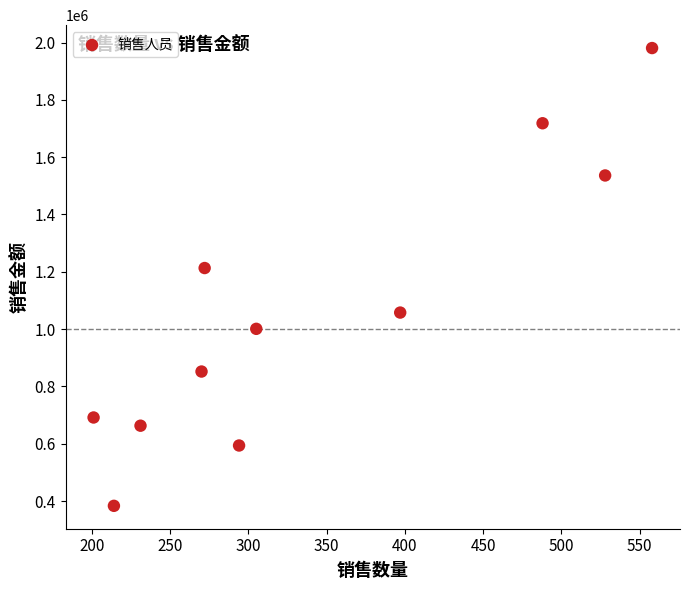

What is the average X value?

342